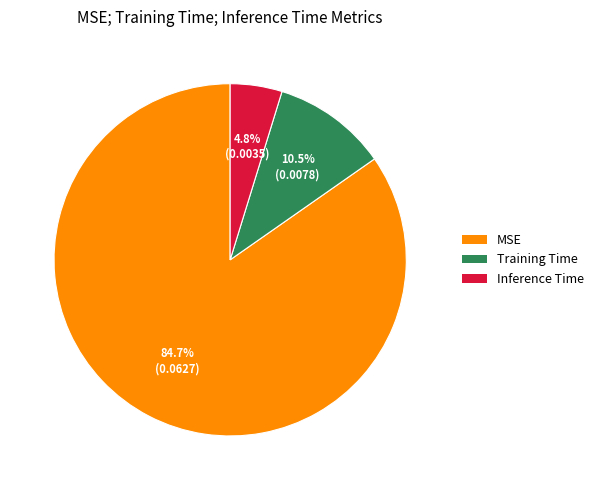

Count the number of slices in the pie.

3